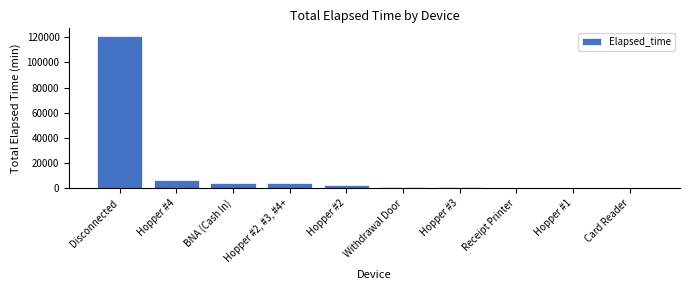

At which category does the chart reach its peak across all series?

Disconnected